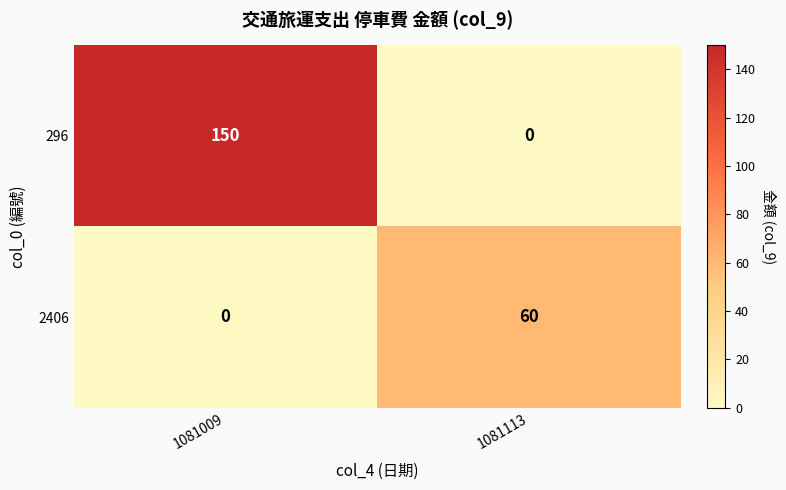

At how many categories does at least one series exceed 117?

1